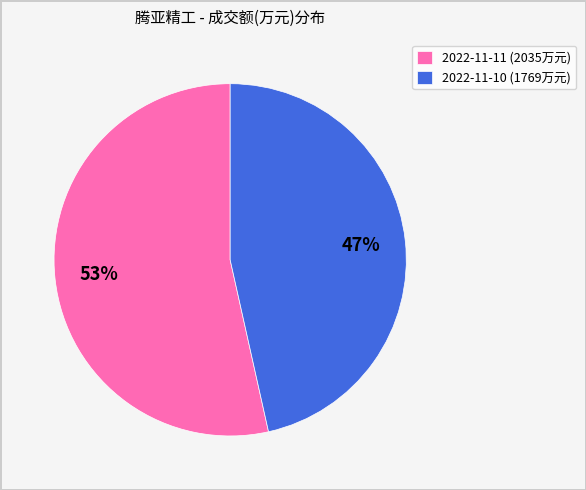

Between 2022-11-11 and 2022-11-10, which is larger?

2022-11-11